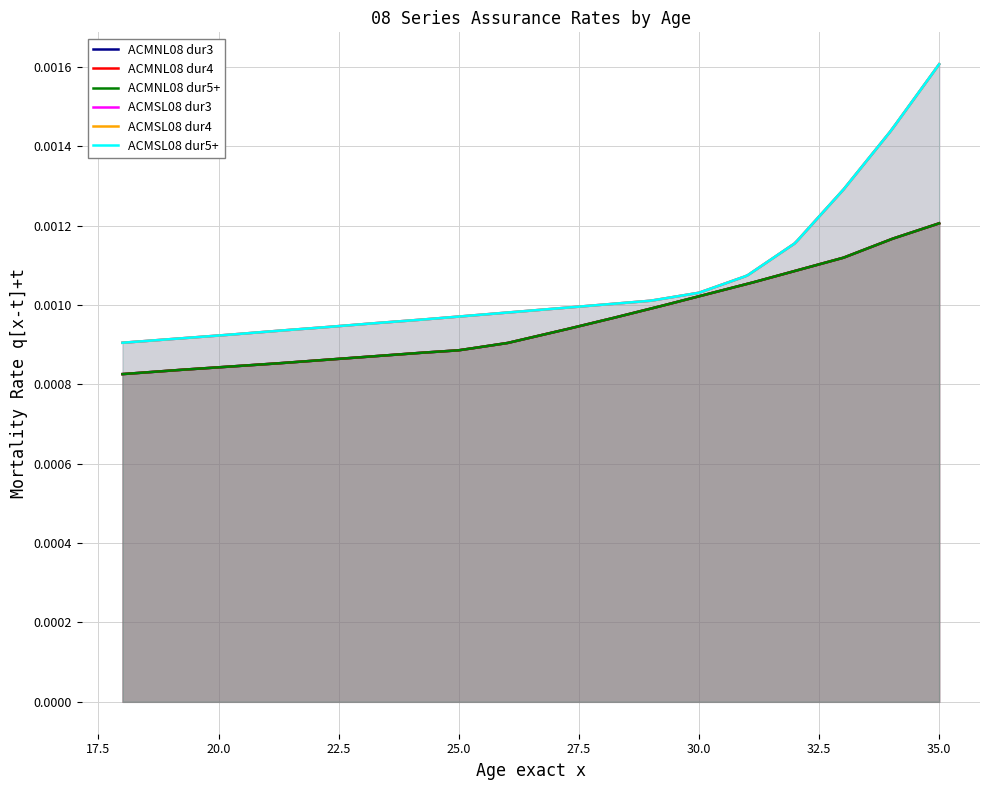

The ACMSL08 dur3 series shows 0.0 at 20. True or false?

False